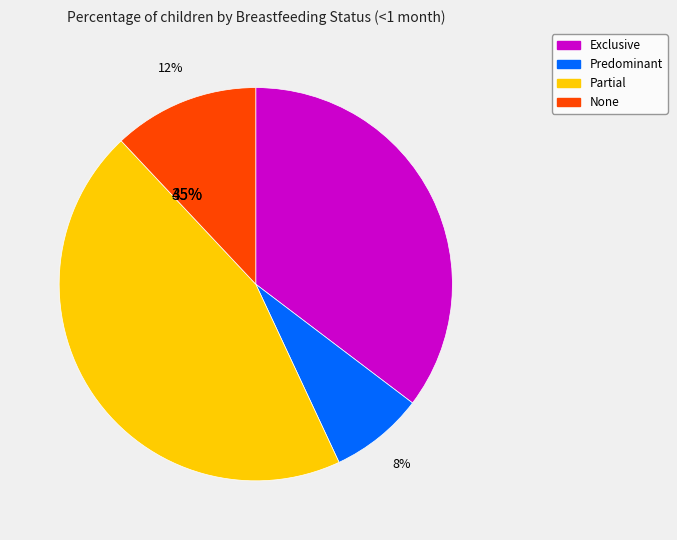

To the nearest percent, what percentage of the pie is Predominant?

8%